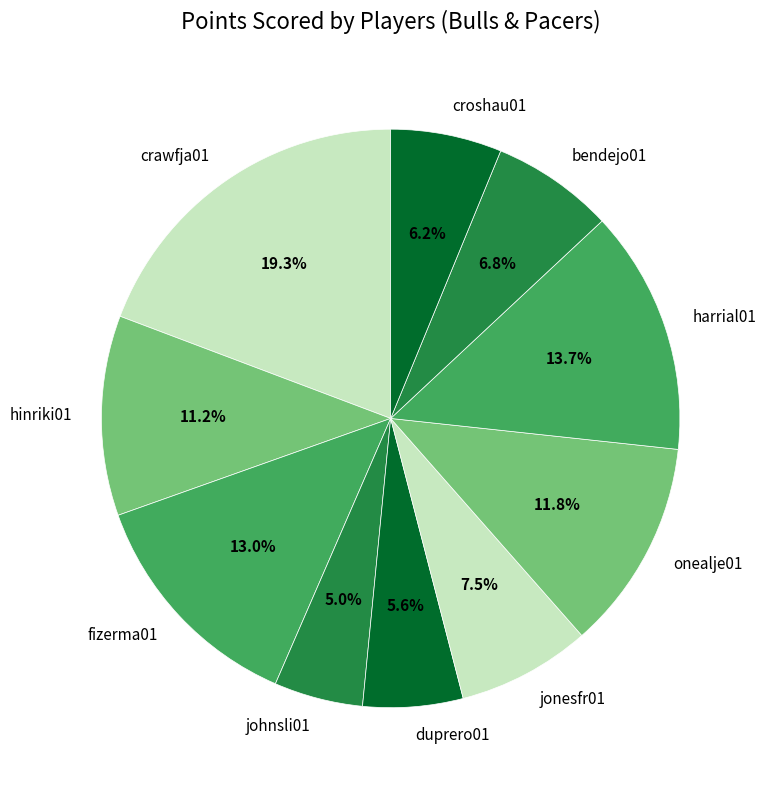

What percentage is NOT represented by fizerma01?

87.0%